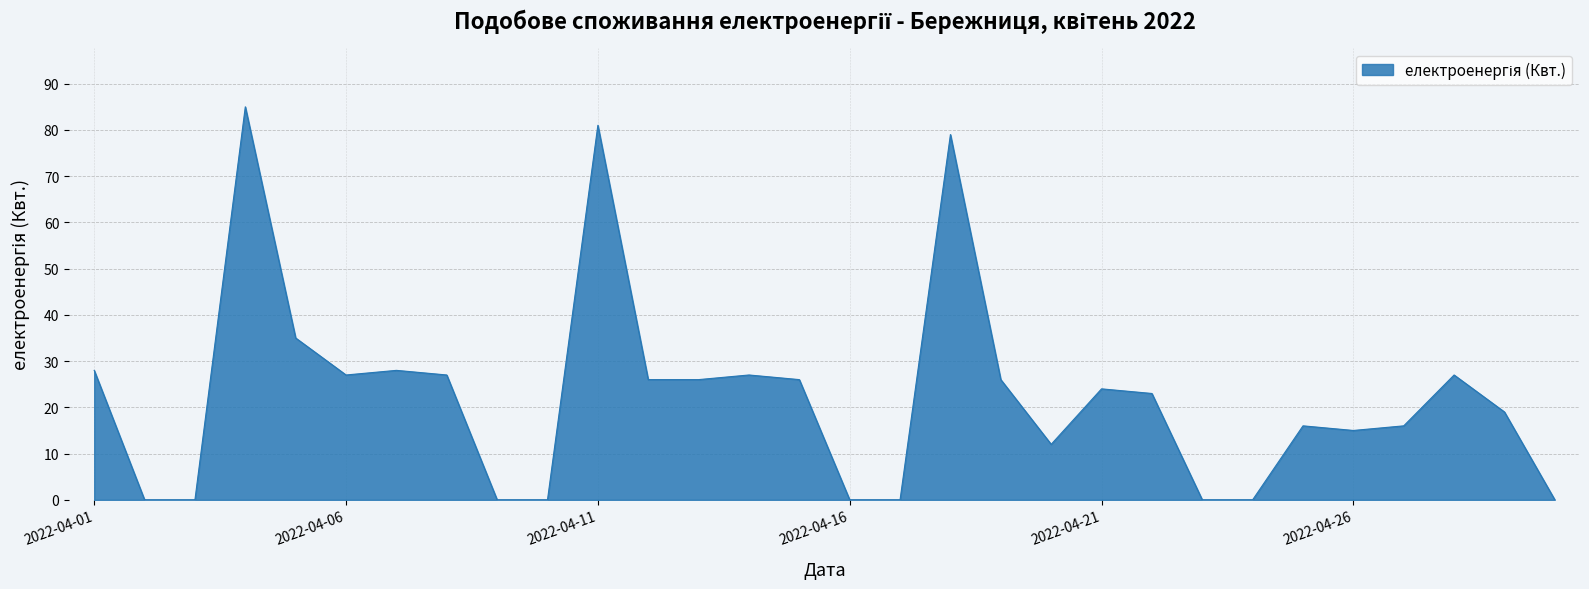

What is the greatest value displayed?

85